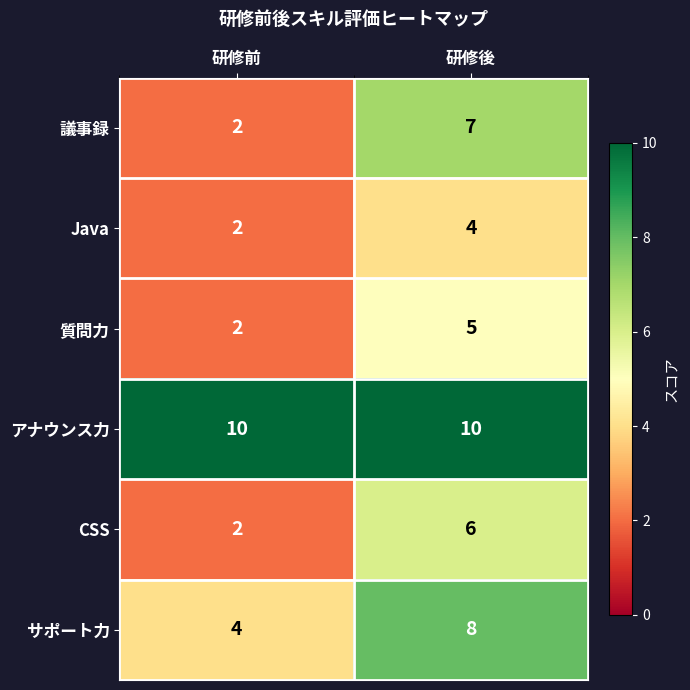

What is the sum of all CSS values?

8